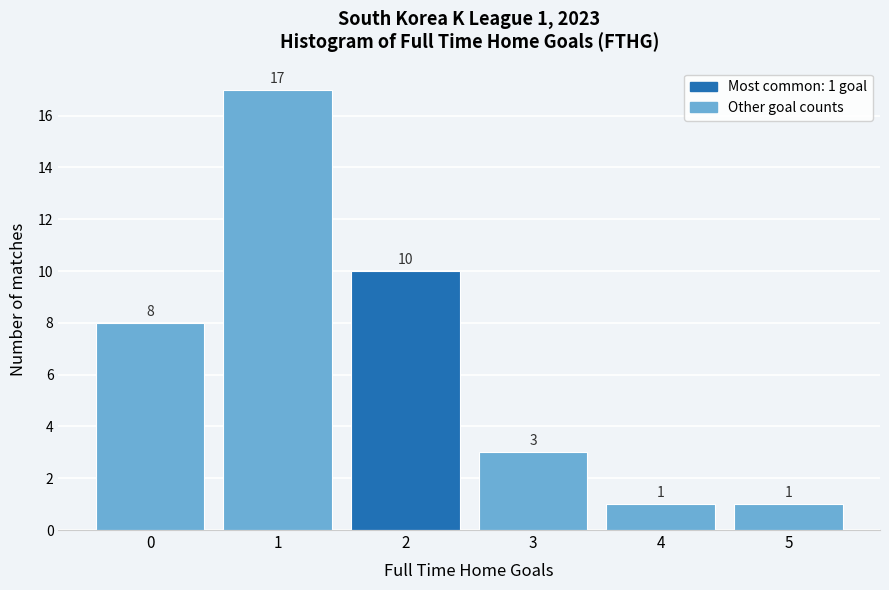

Which range on the x-axis has the tallest bar?

0.5 to 1.5